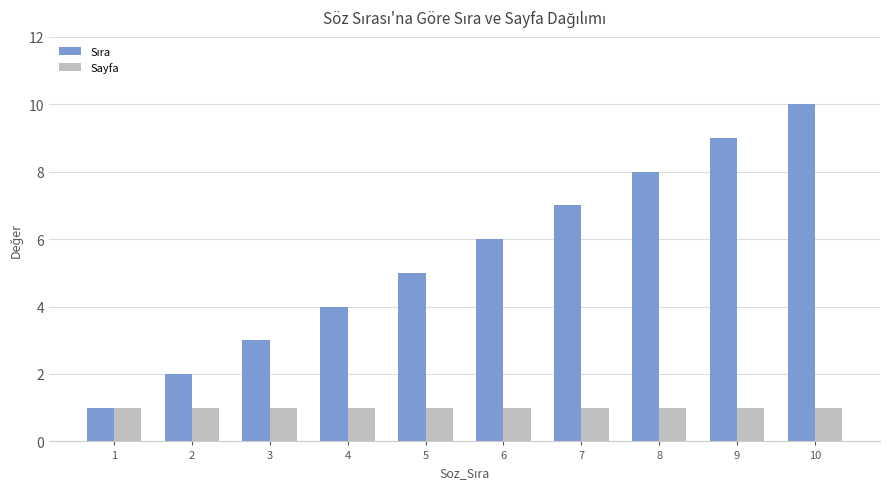

The Sayfa series shows 1 at 10. True or false?

True